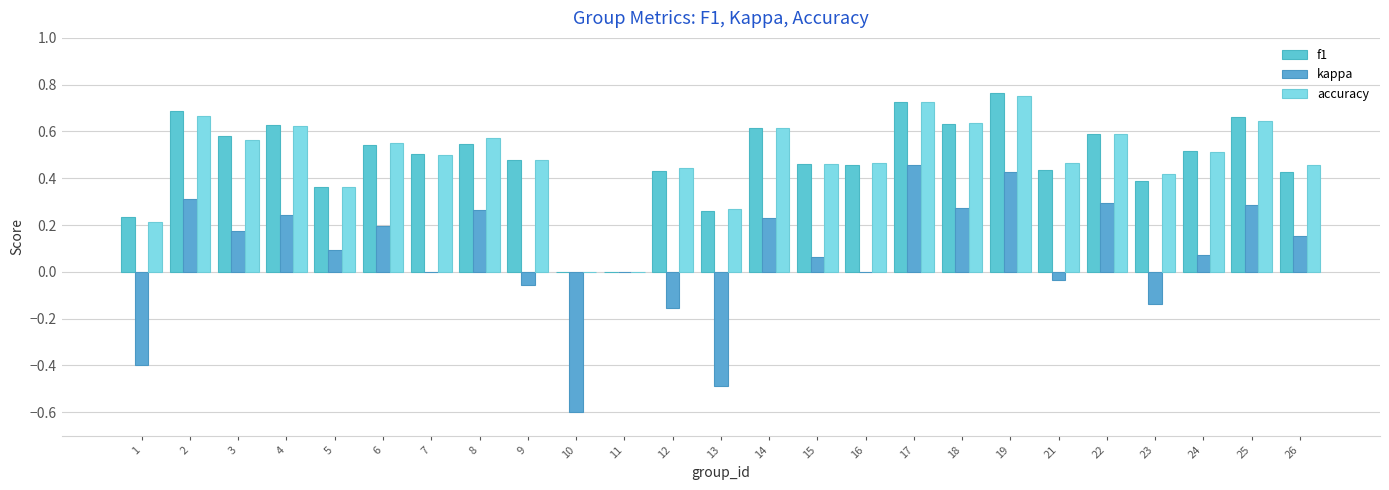

How many groups of bars are there?

25